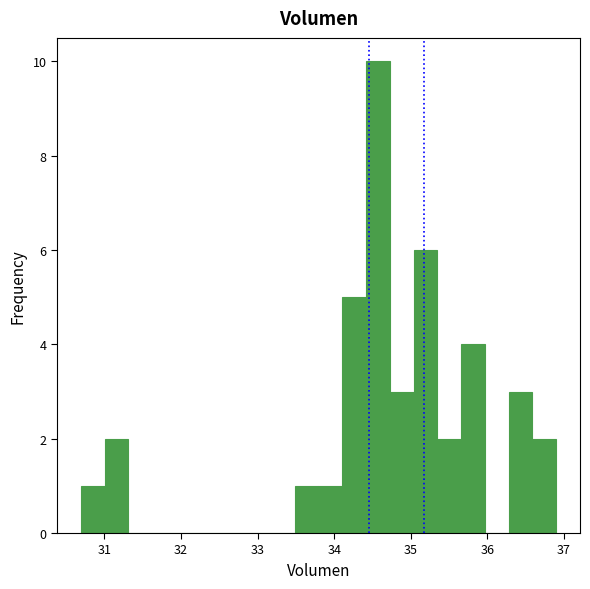

Around what value on the x-axis is the tallest bar? Give the approximate position of its centre, as read against the axis.

34.6